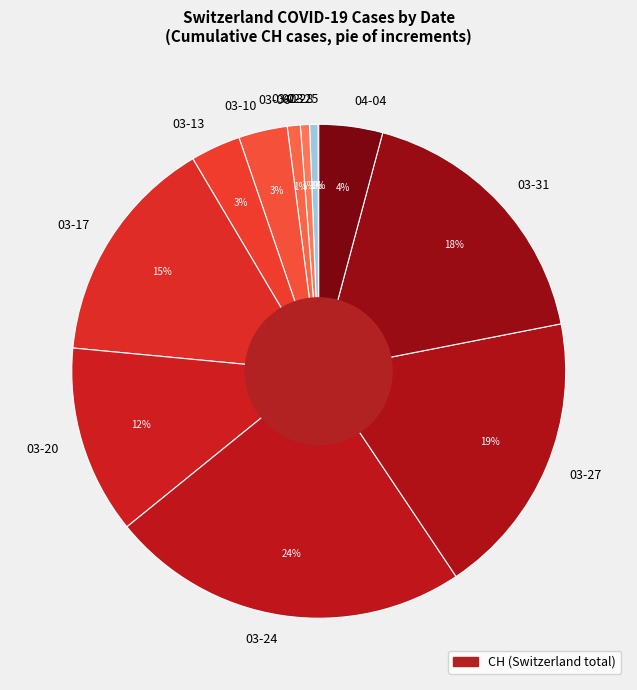

Which has a higher value, 03-03 or 03-10?

03-10